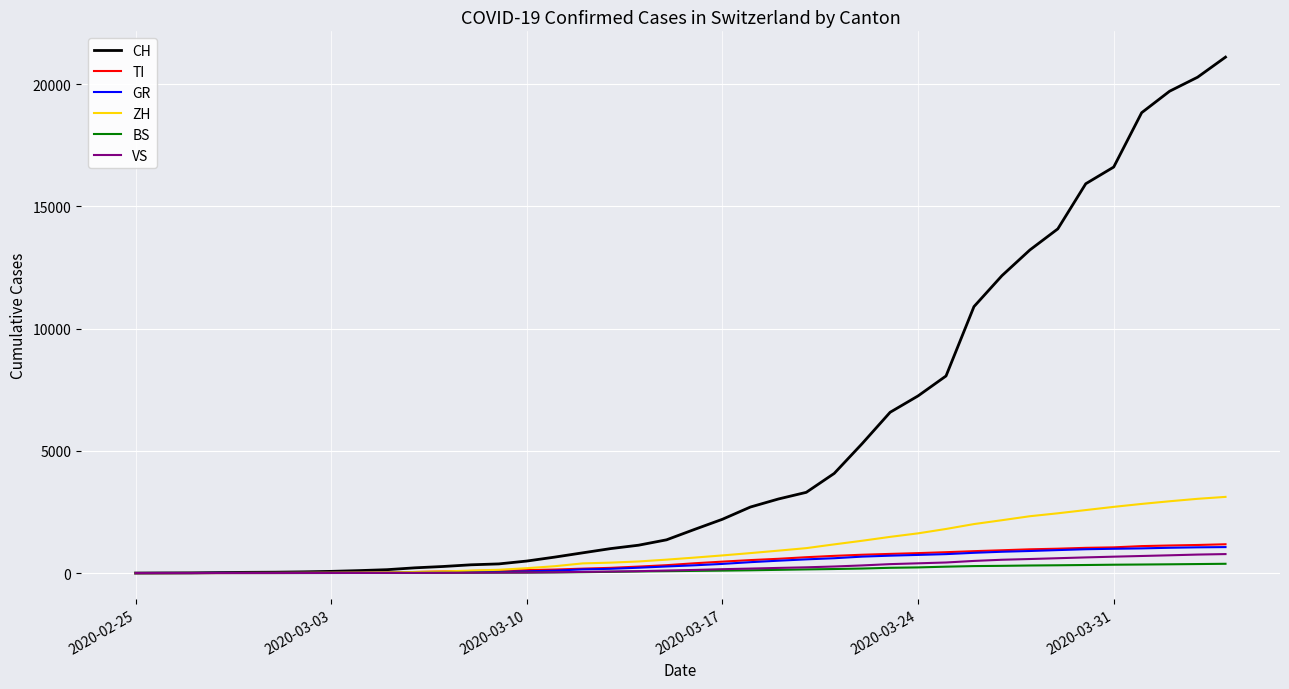

Which series has the largest range (max minus min)?

CH